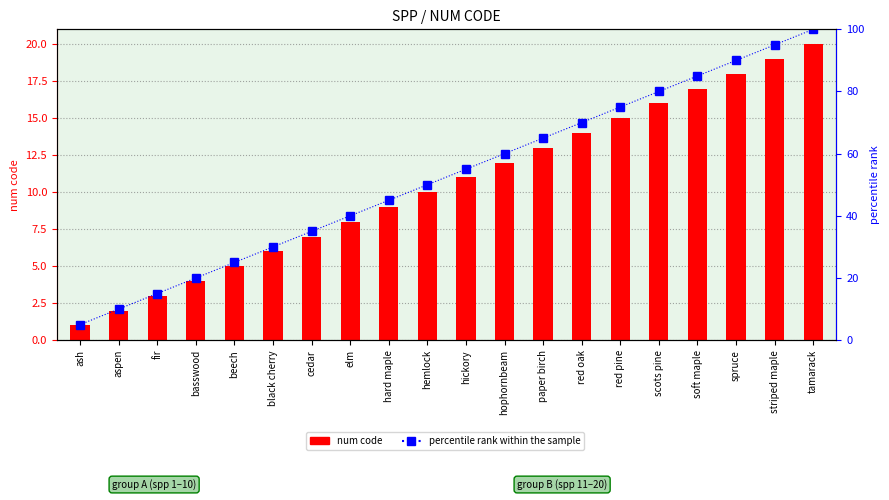

What is the difference between the maximum and second lowest values in the percentile rank within the sample series?

90